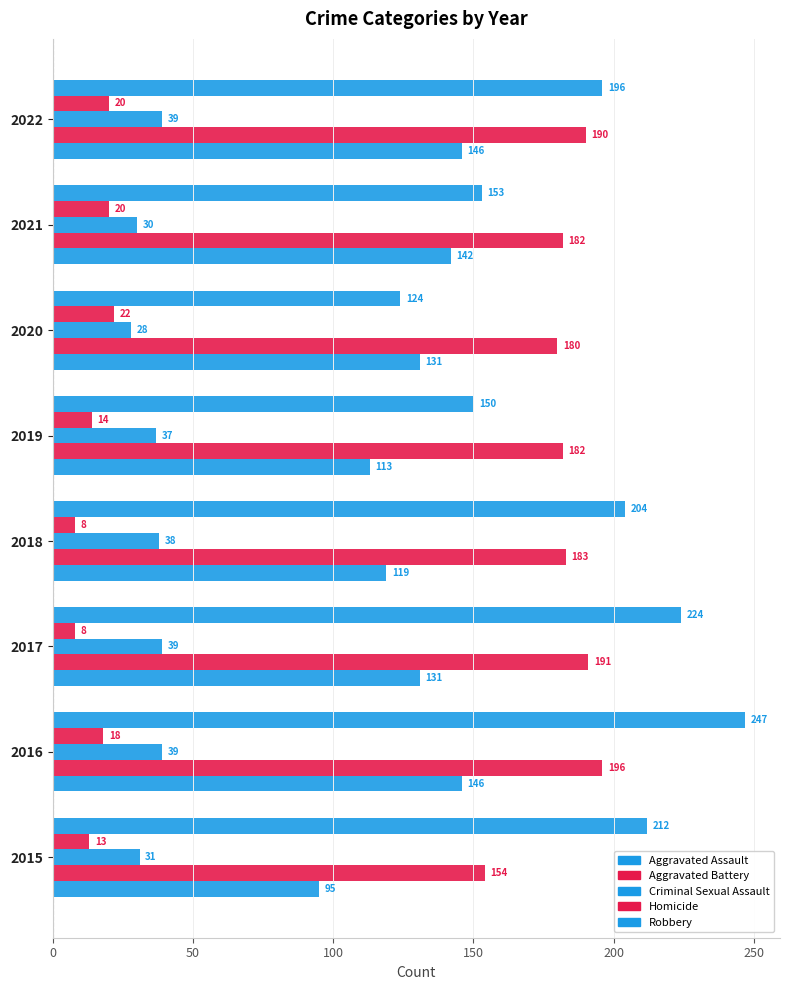

Count the number of categories in the chart.

8